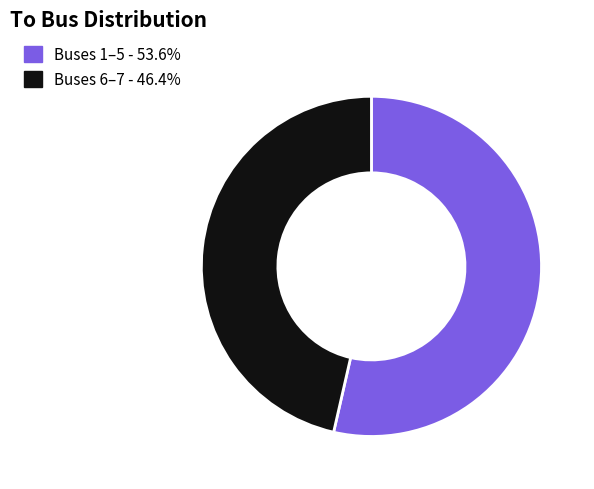

Approximately how many times larger is the value at Buses 6–7 - 46.4% compared to Buses 1–5 - 53.6%?

0.9